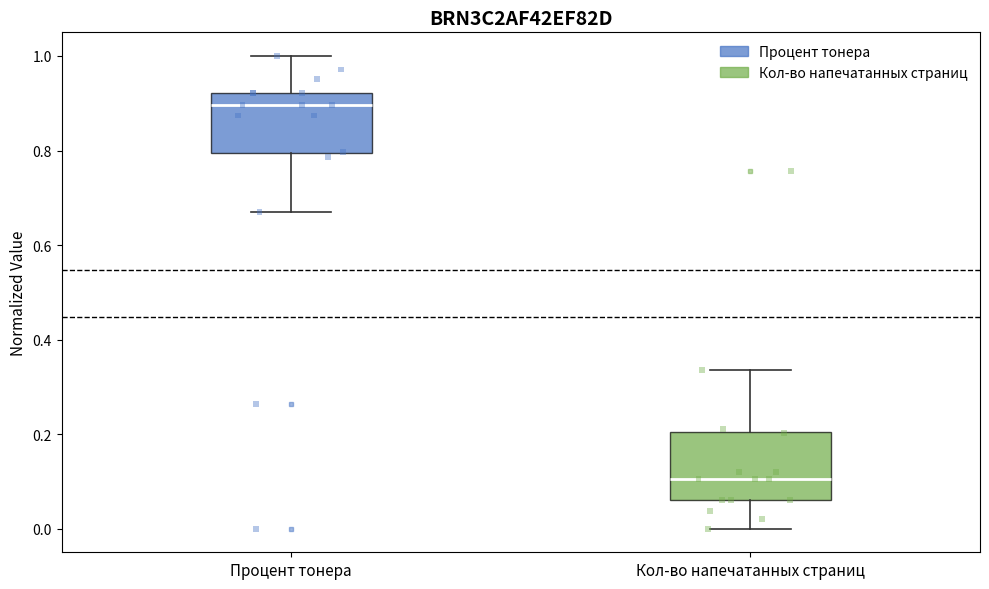

Which box's median line is the highest?

Процент тонера